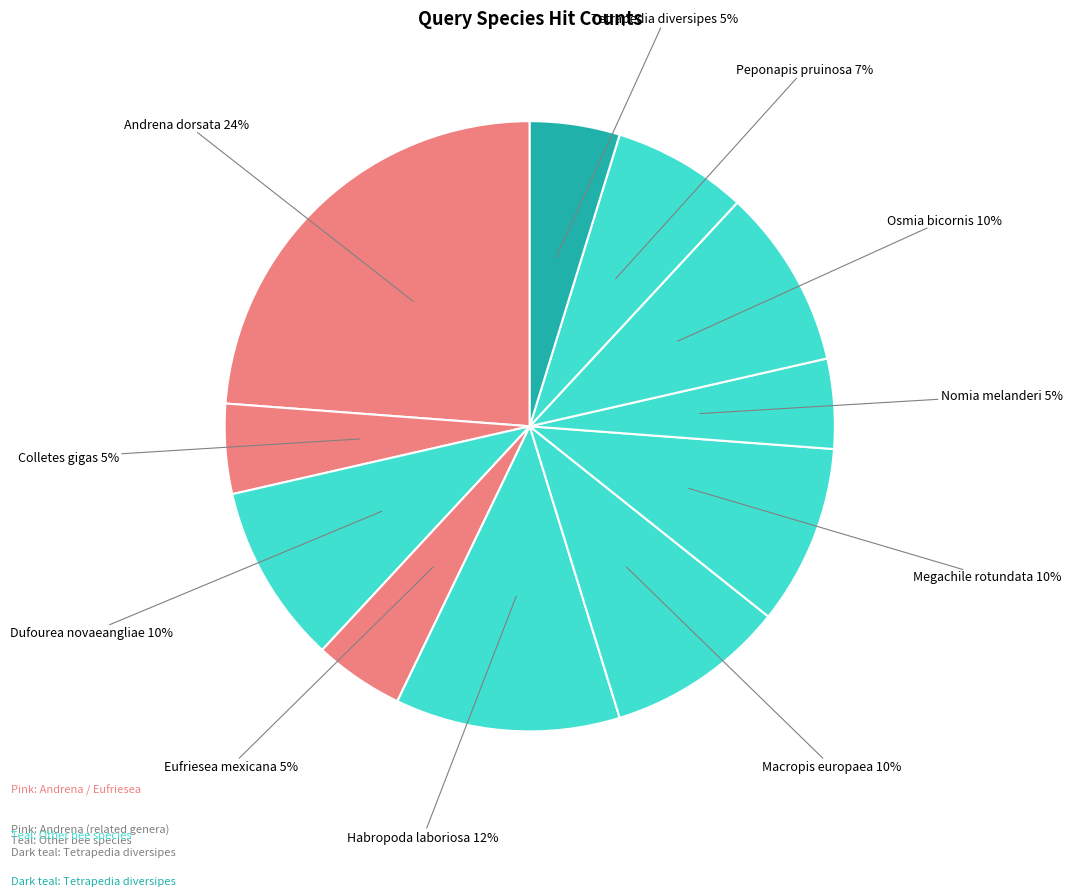

True or false: Megachile rotundata accounts for 10% of the total.

True